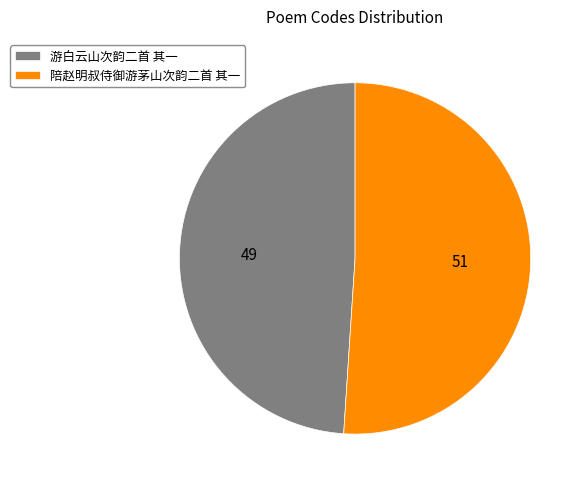

Combined, do 游白云山次韵二首 其一 and 陪赵明叔侍御游茅山次韵二首 其一 account for over 50%?

Yes